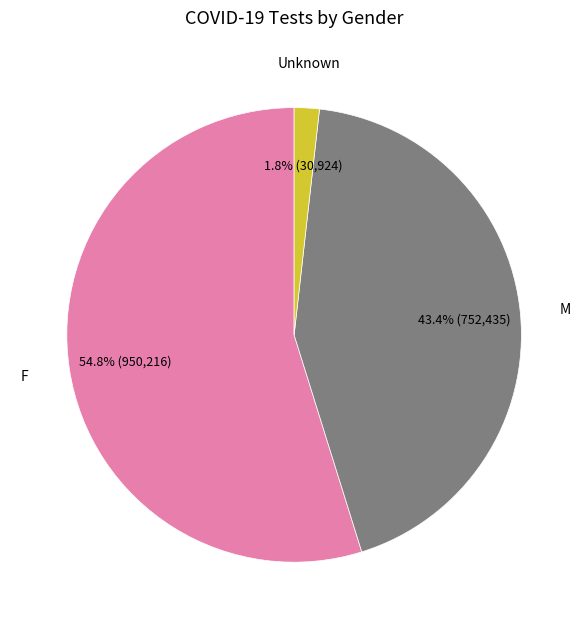

Does F account for over 50% of the chart?

Yes